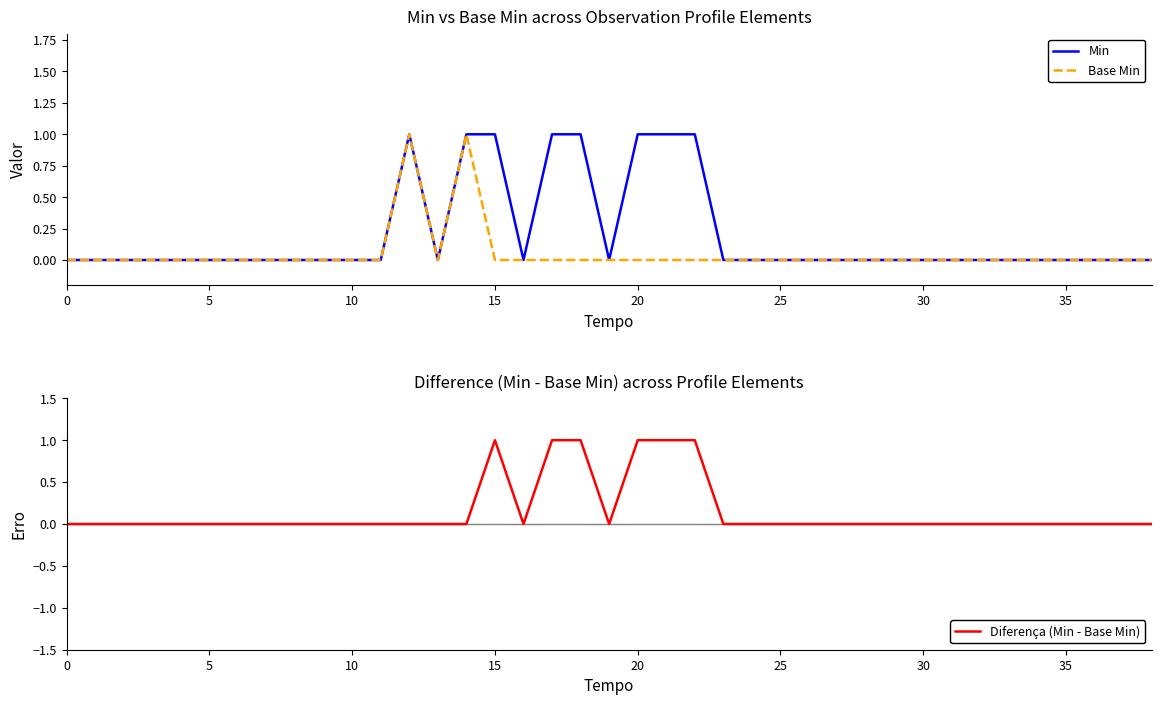

Between 27 and 31, which is larger?

27